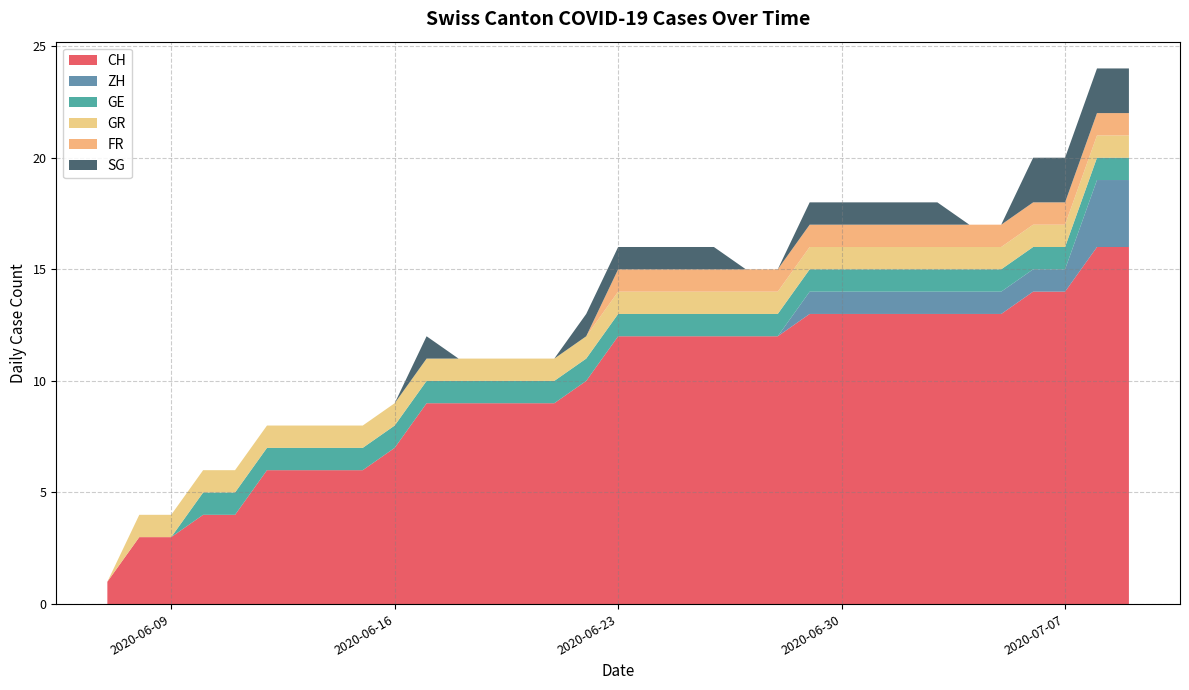

What is the total value across all series at 2020-06-09?

4